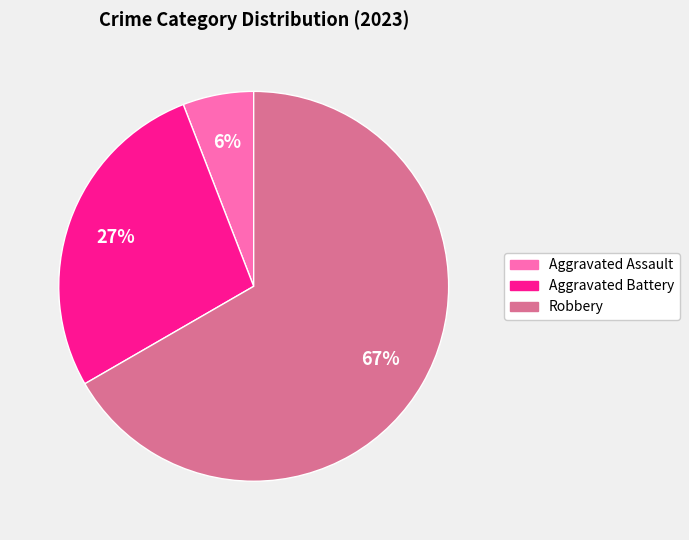

To the nearest percent, what portion does Robbery represent?

67%